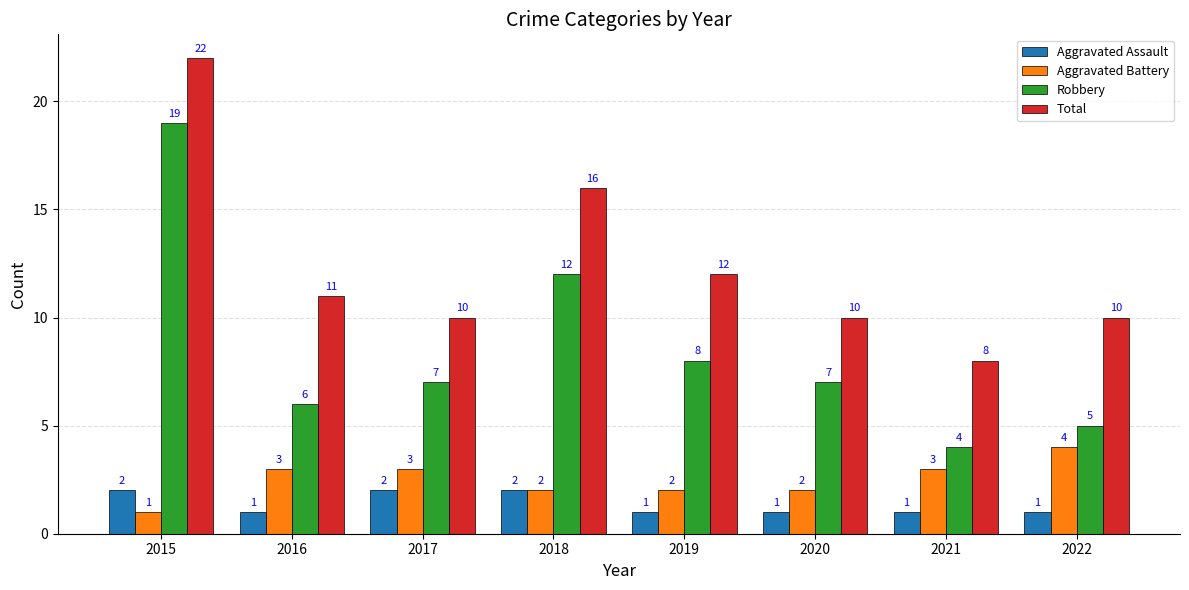

What are all the series names shown in the legend?

Aggravated Assault, Aggravated Battery, Robbery, Total